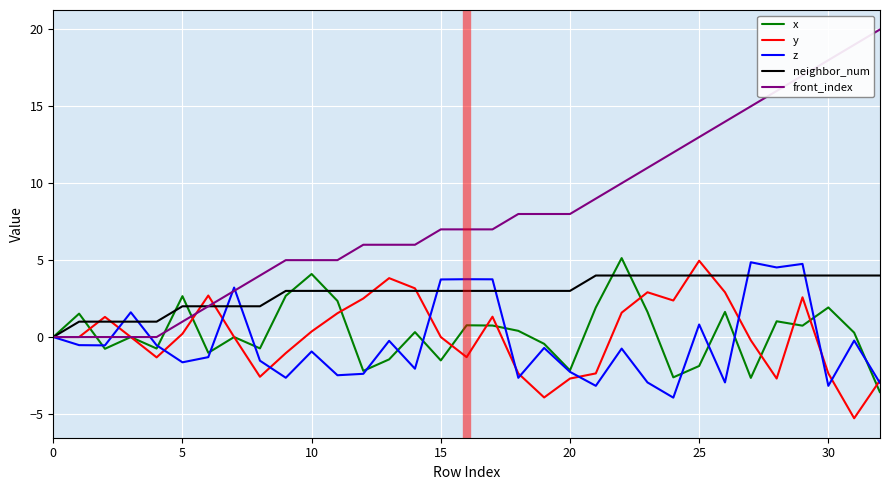

What is the greatest value displayed?

20.0